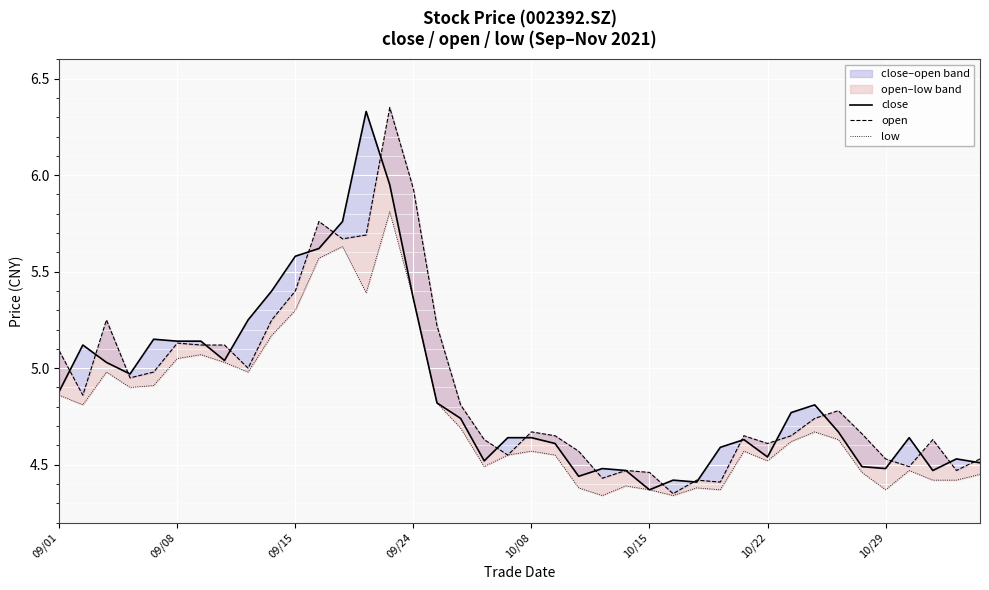

Which has a higher value, 09/15 or 14?

14